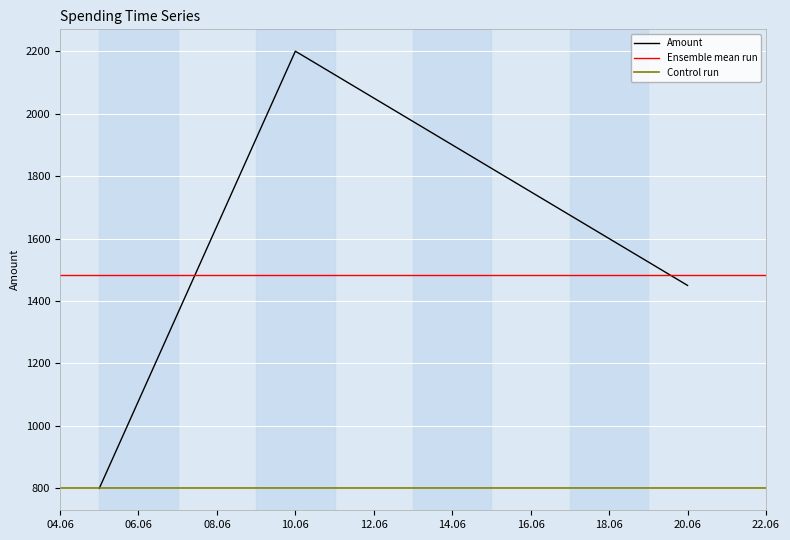

Between 2025-06-20 and 2025-06-10, which is larger?

2025-06-10